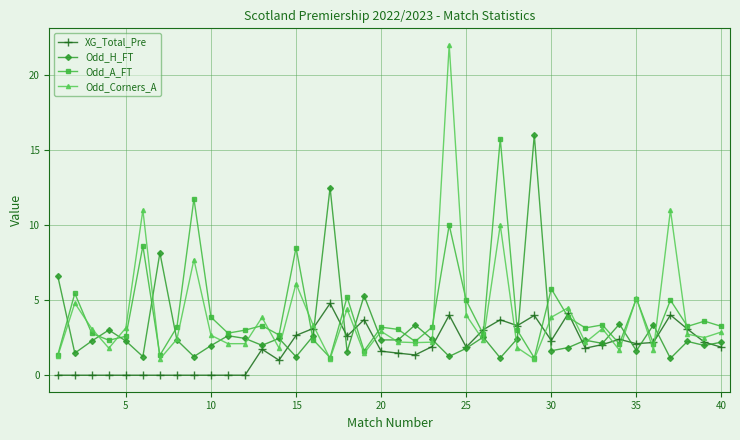

Which series has the widest spread of values?

Odd_Corners_A